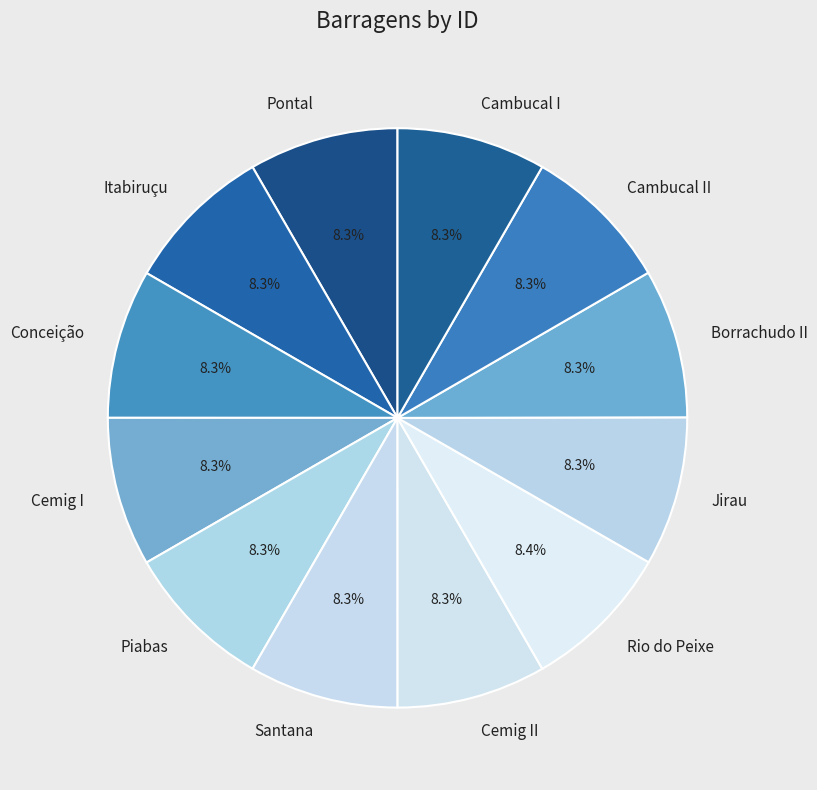

Approximately how many times larger is the value at Borrachudo II compared to Cambucal I?

1.0